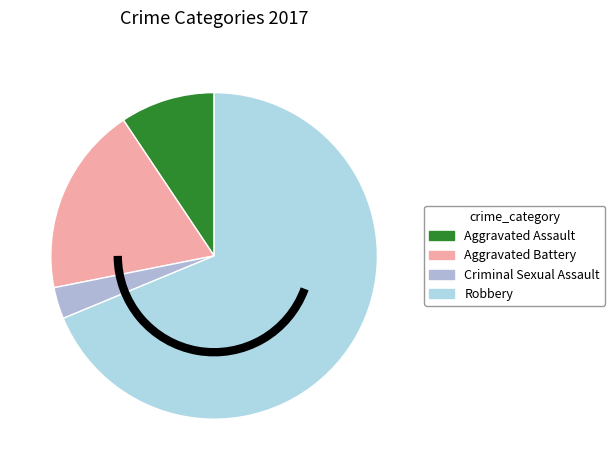

Which category has the biggest portion of the pie?

Robbery